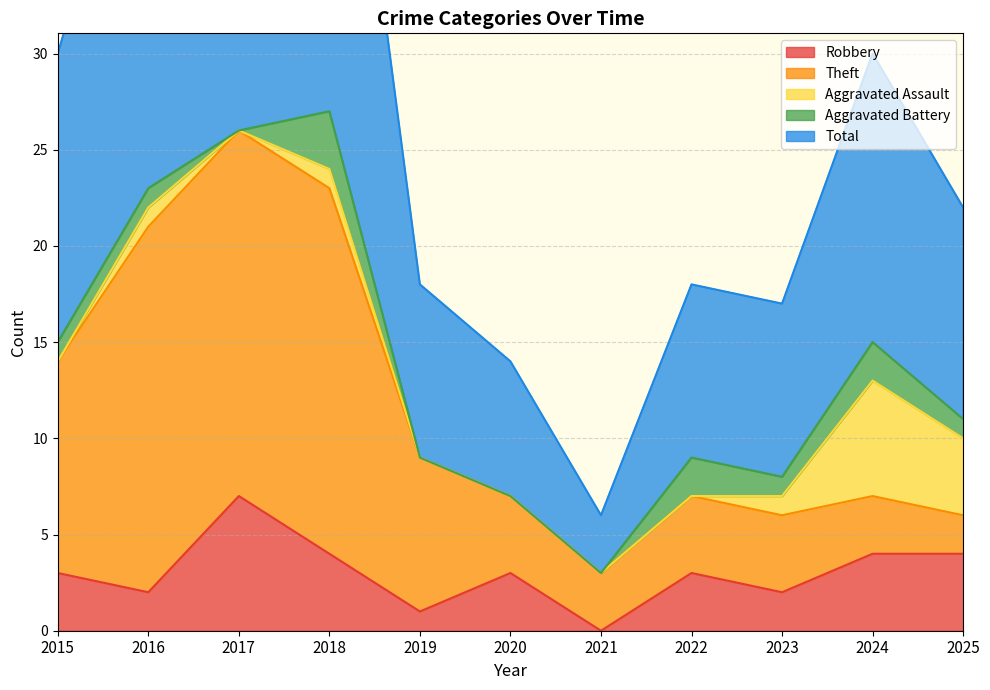

The value of Aggravated Battery at 2021 is 2. True or false?

False